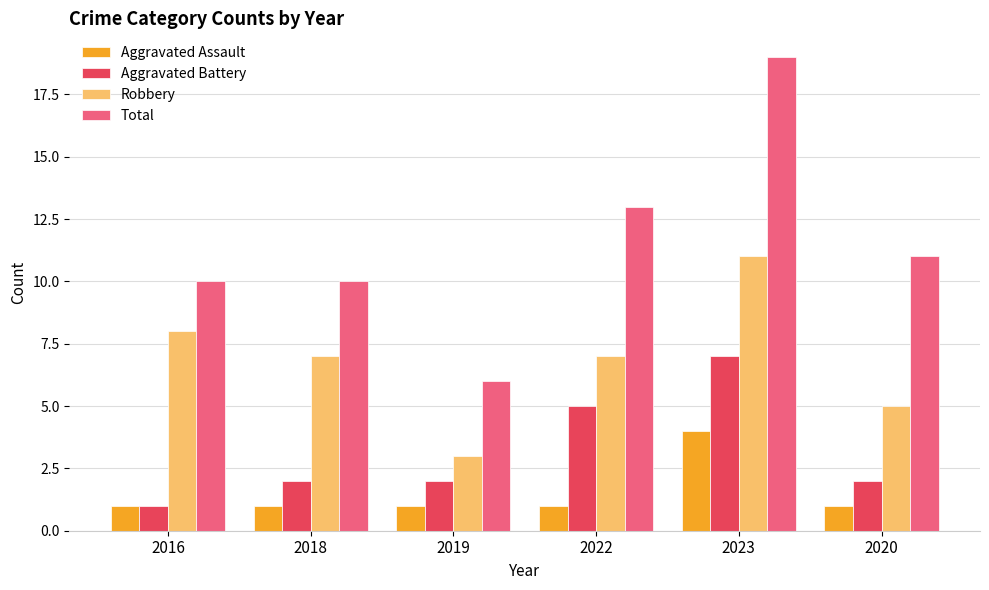

List the series in order of their overall mean, lowest first.

Aggravated Assault, Aggravated Battery, Robbery, Total